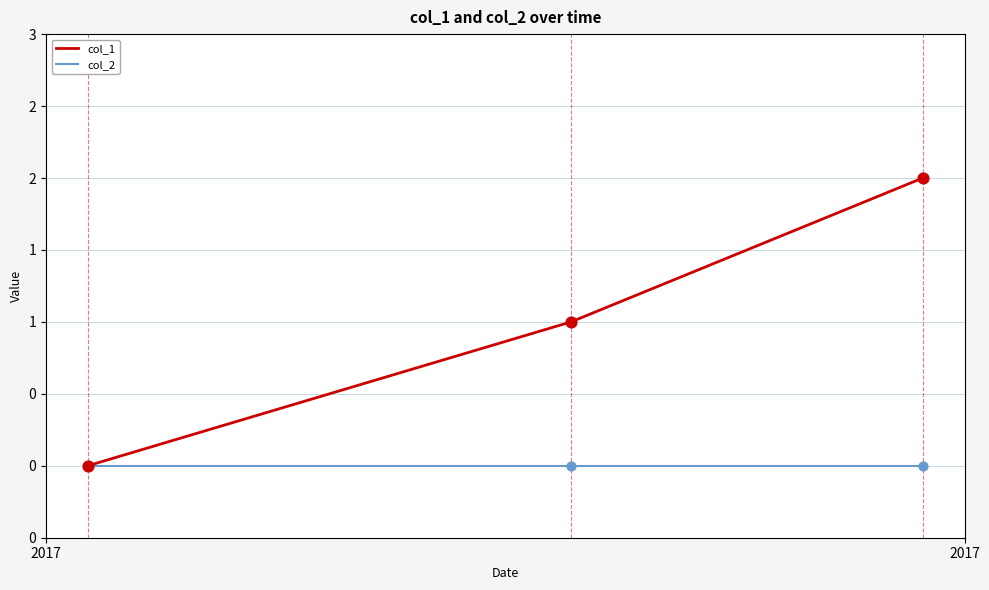

At how many categories does at least one series exceed 0?

2